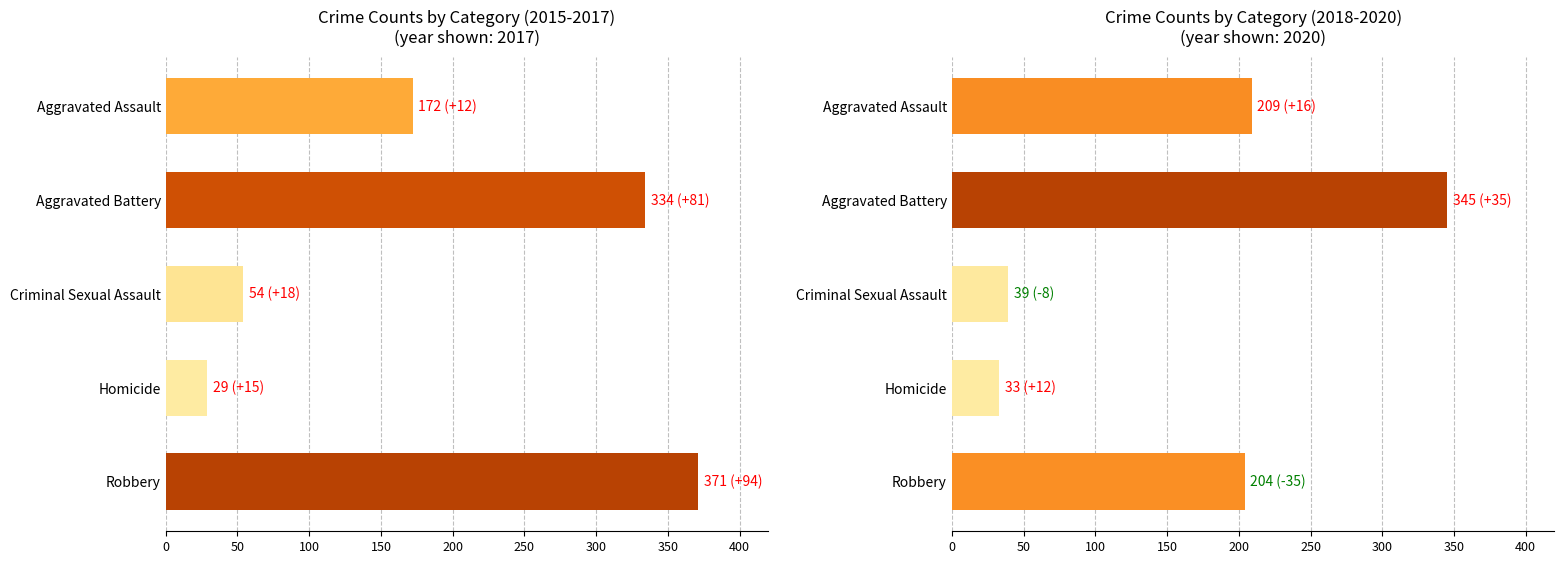

Which category has the highest value across all series?

Robbery